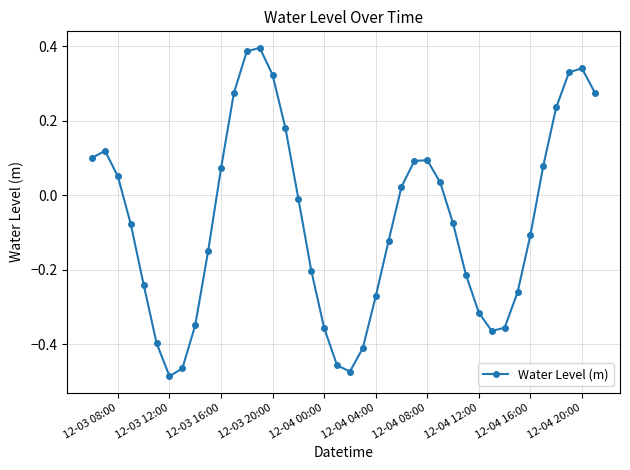

How many points are lower than both their immediate neighbors (excluding endpoints)?

3